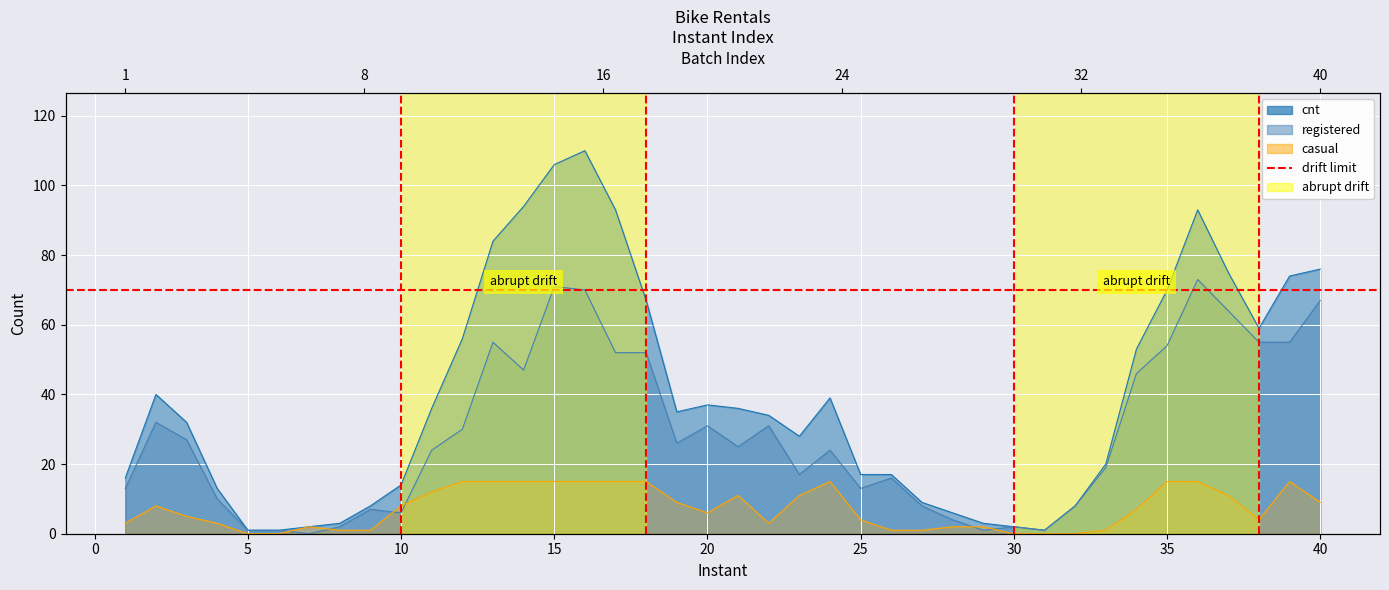

What are all the series names shown in the legend?

cnt, casual, registered